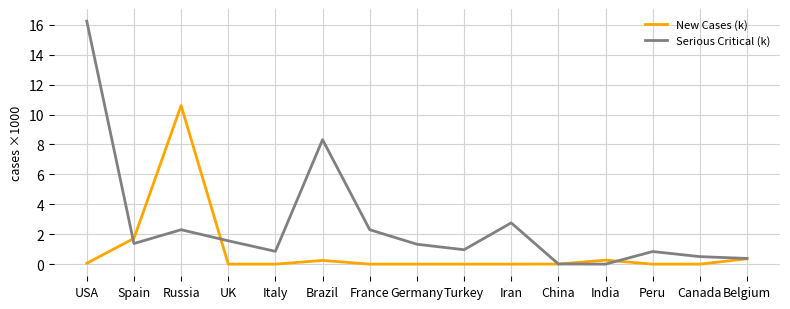

True or false: New Cases (k) has a value of 0.0 at Peru.

True